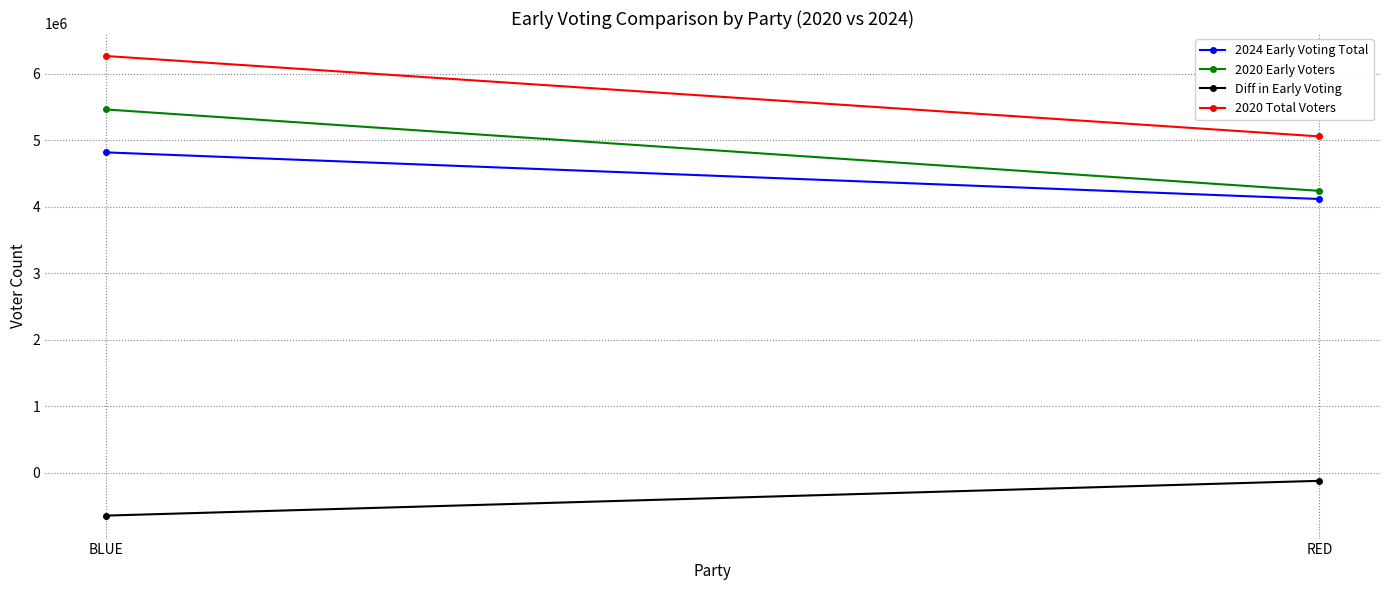

Reading left to right, transcribe all the data shown in this chart.

2024 Early Voting Total: 4817584	4116549
2020 Early Voters: 5463186	4239077
Diff in Early Voting: -645602	-122528
2020 Total Voters: 6267333	5057953